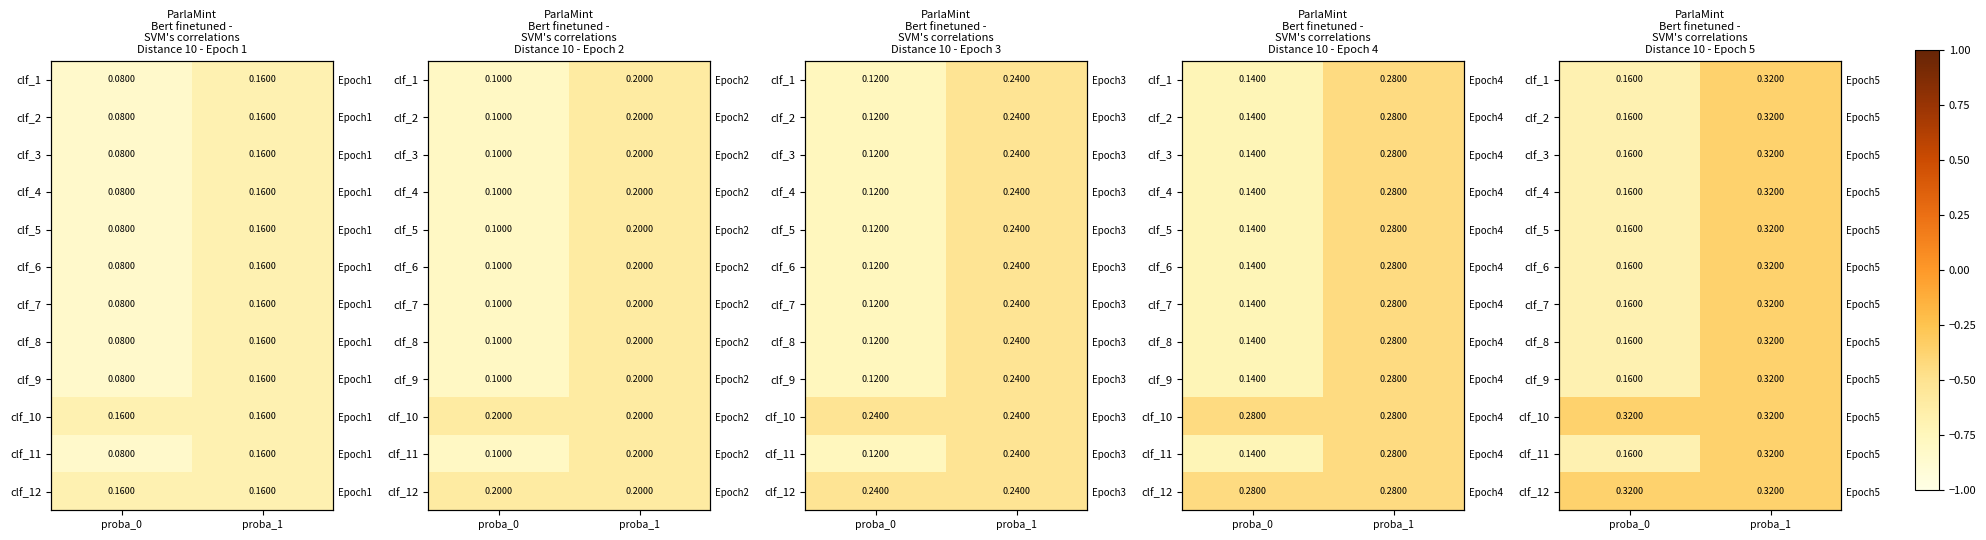

Count the number of categories in the chart.

2